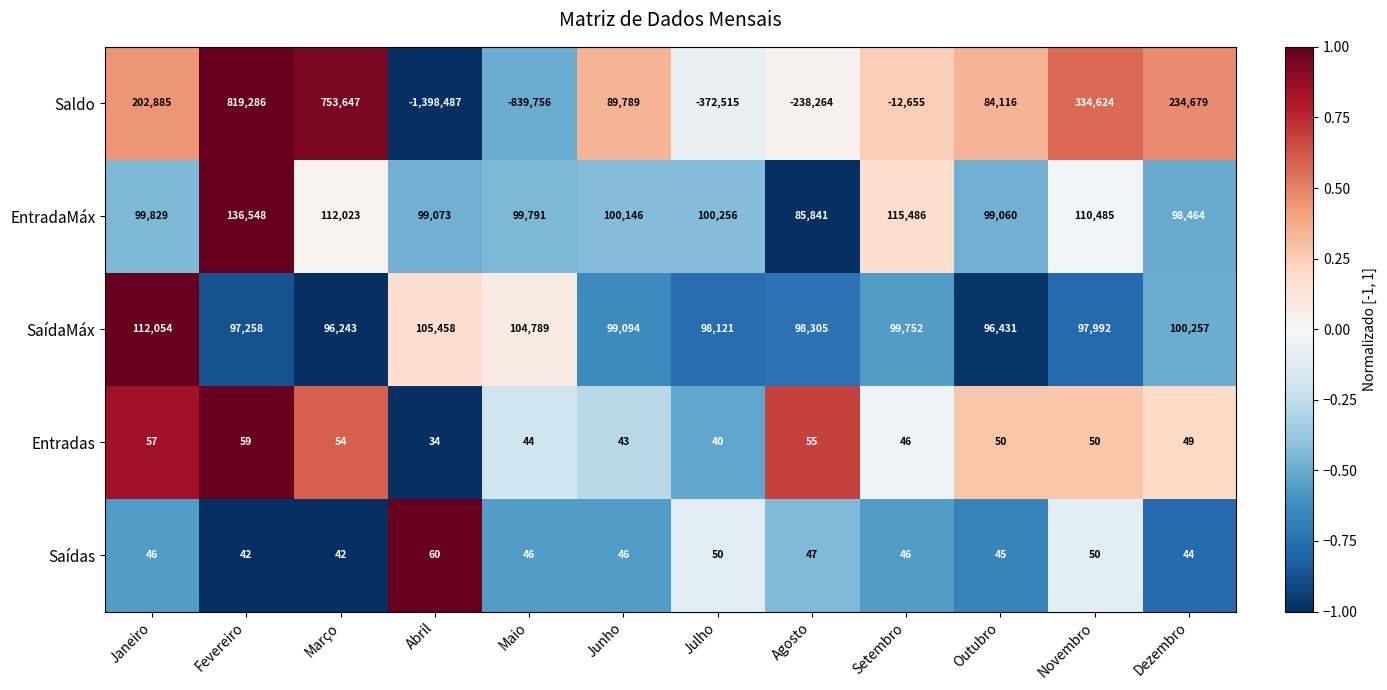

At which category is the sum across all series the highest?

Fevereiro